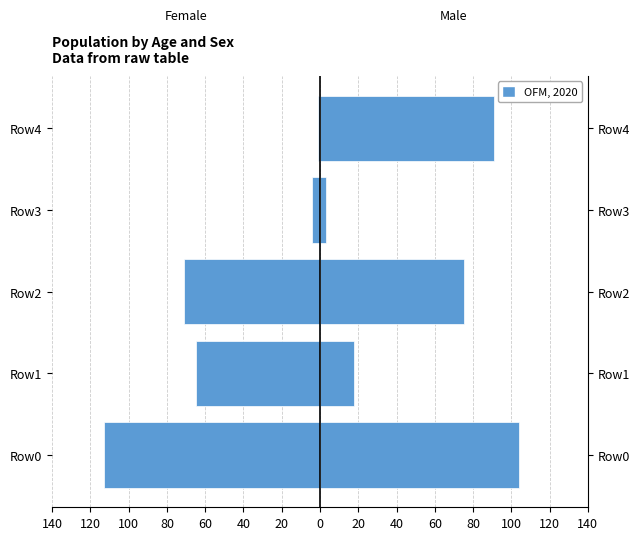

Is the value of Male at Row3 greater than the value of Female at Row1?

Yes